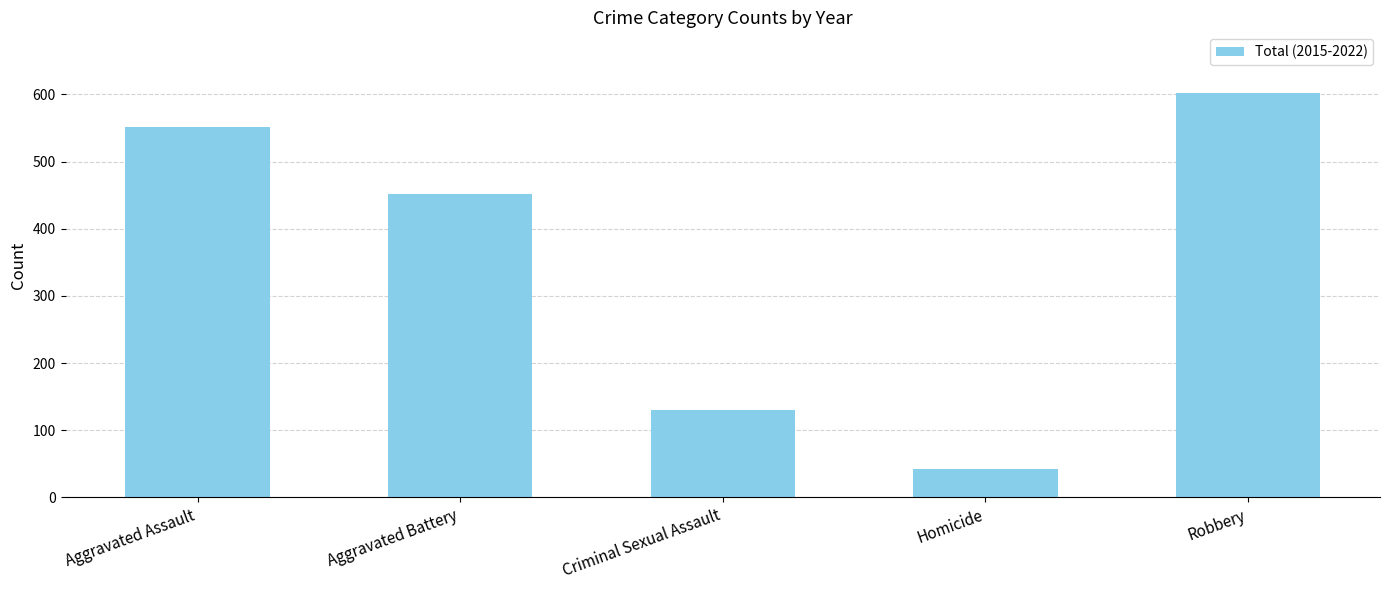

What is the label of the 4th bar from the right?

Aggravated Battery